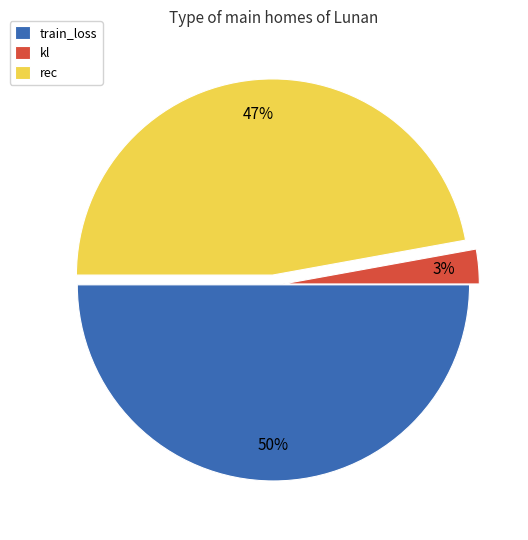

How many slices are in this pie chart?

3